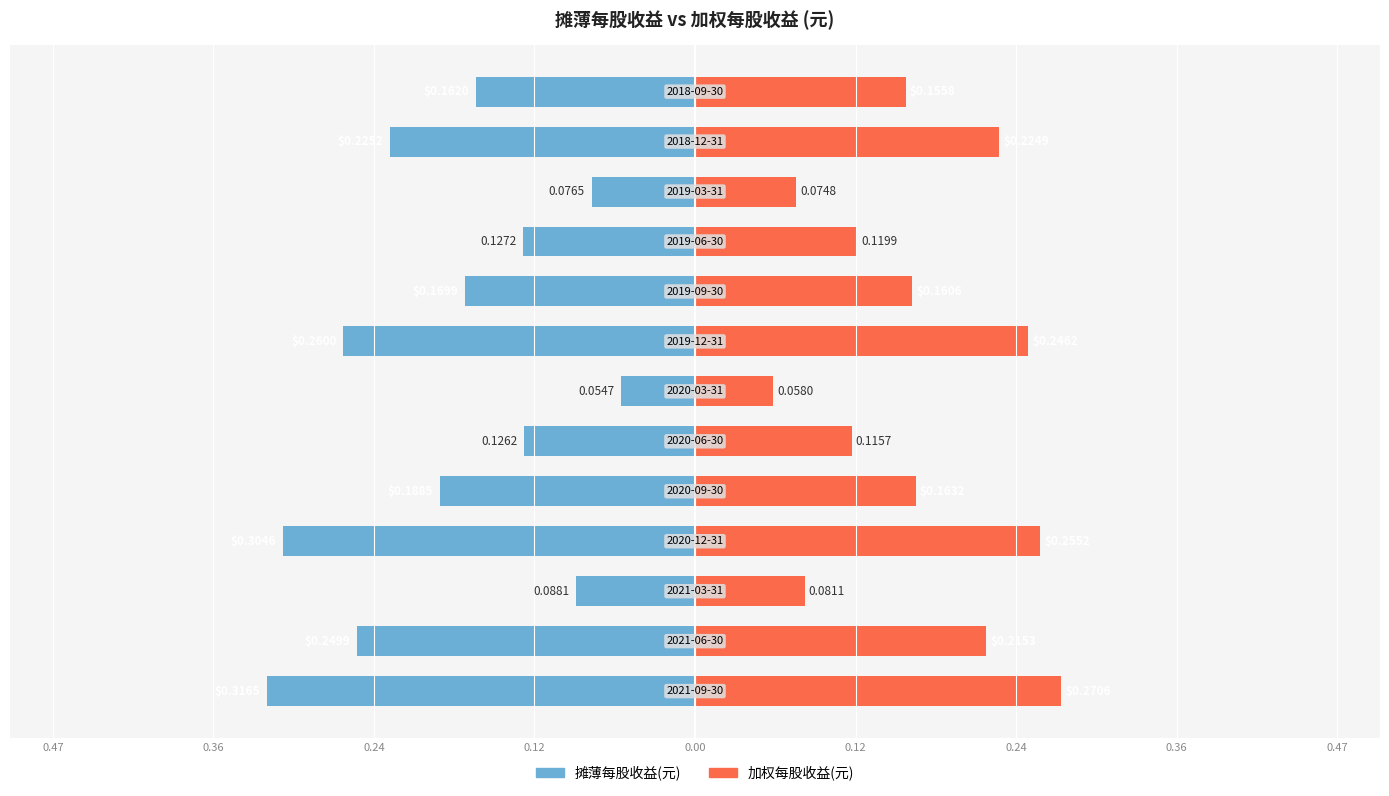

Which has a higher value, 11 or 12?

12